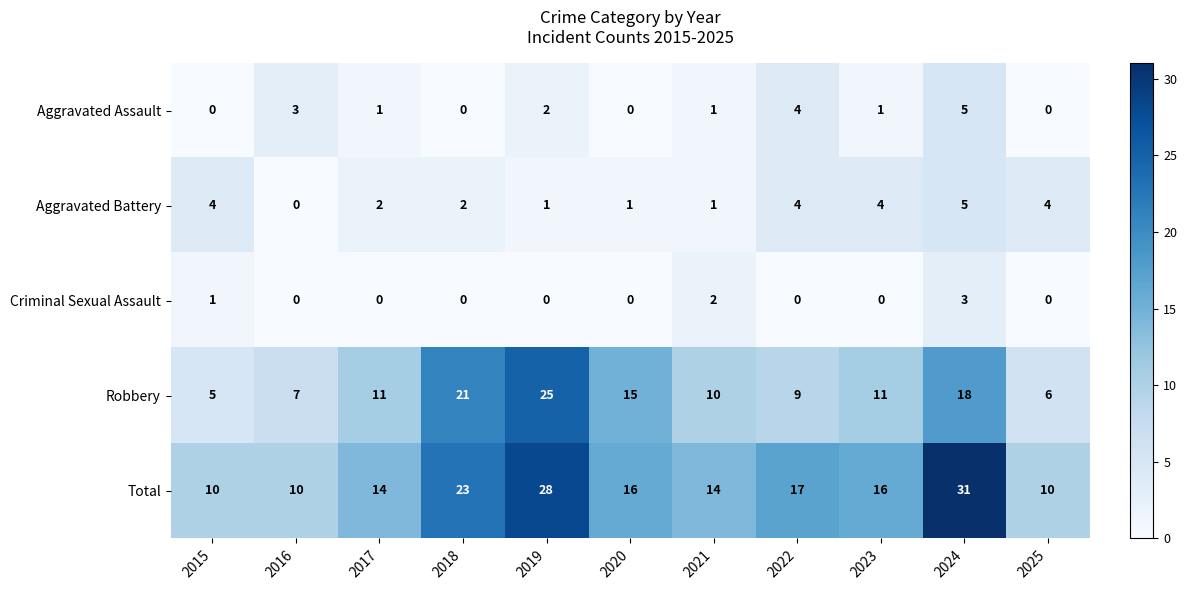

Which series has the widest spread of values?

Total